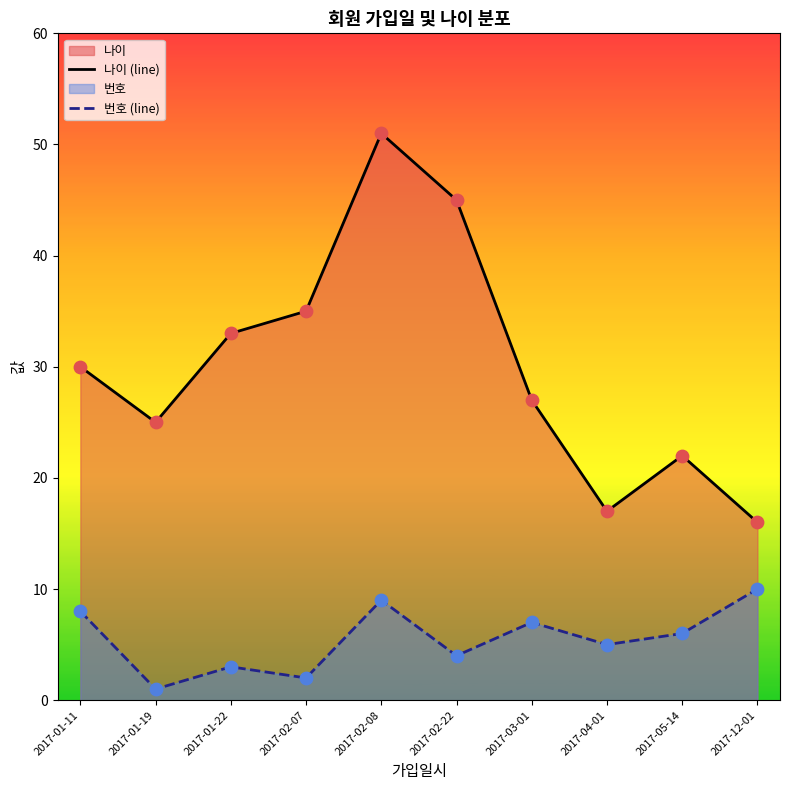

Which series contains the lowest Y value?

번호 (line)